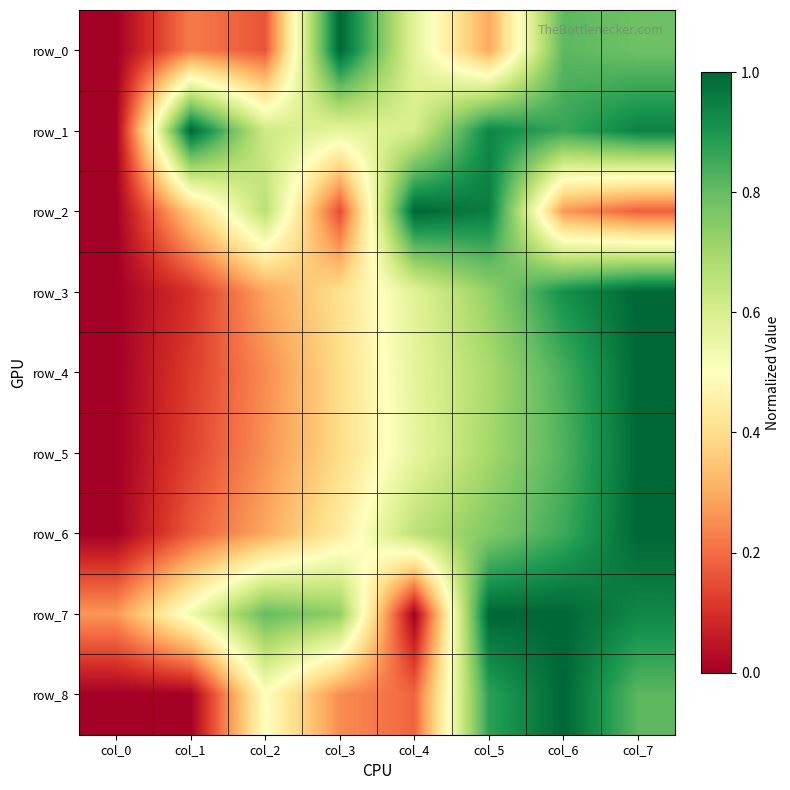

What is the difference between the highest and lowest values at col_4?

1.0